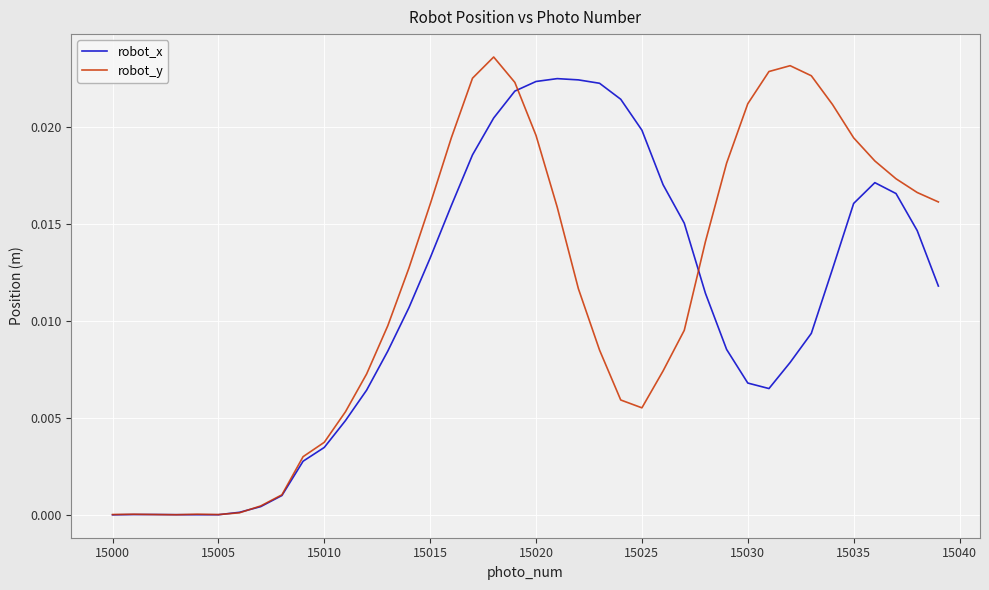

Which series has the widest spread of values?

robot_y